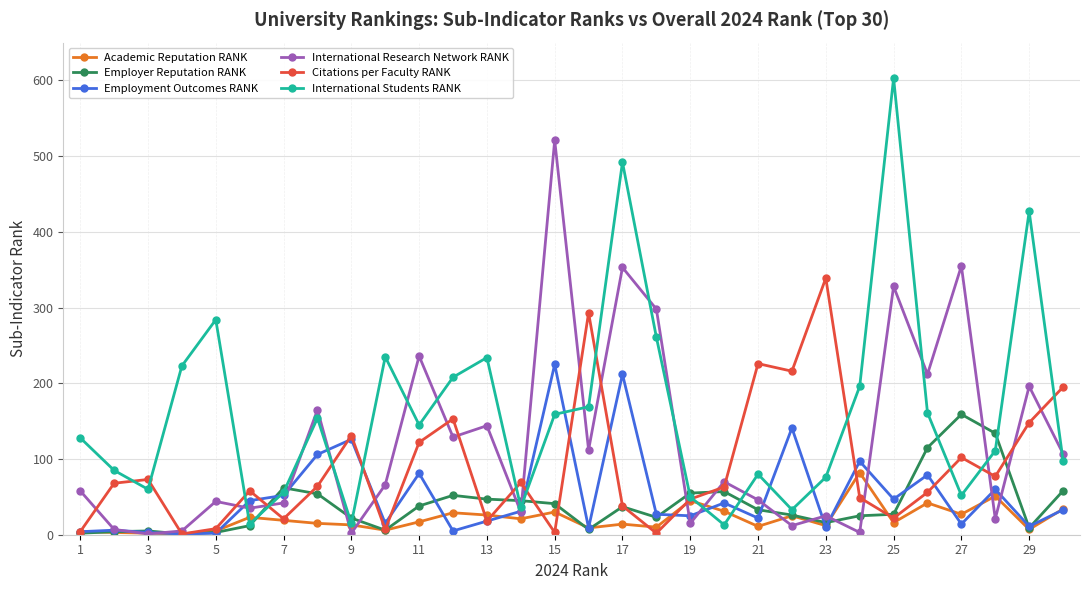

At how many categories does at least one series exceed 601?

1